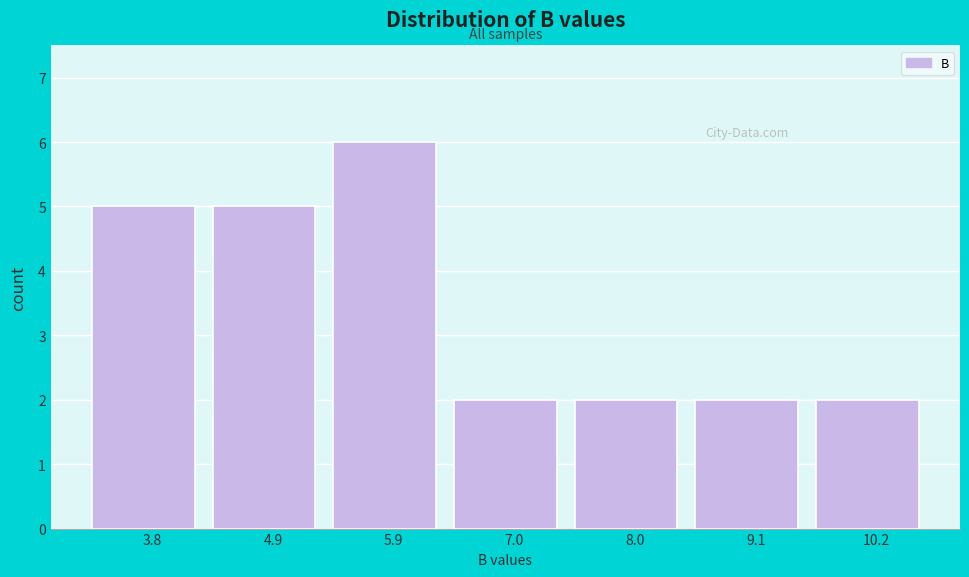

Reading left to right, extract all data points from this chart.

5	5	6	2	2	2	2